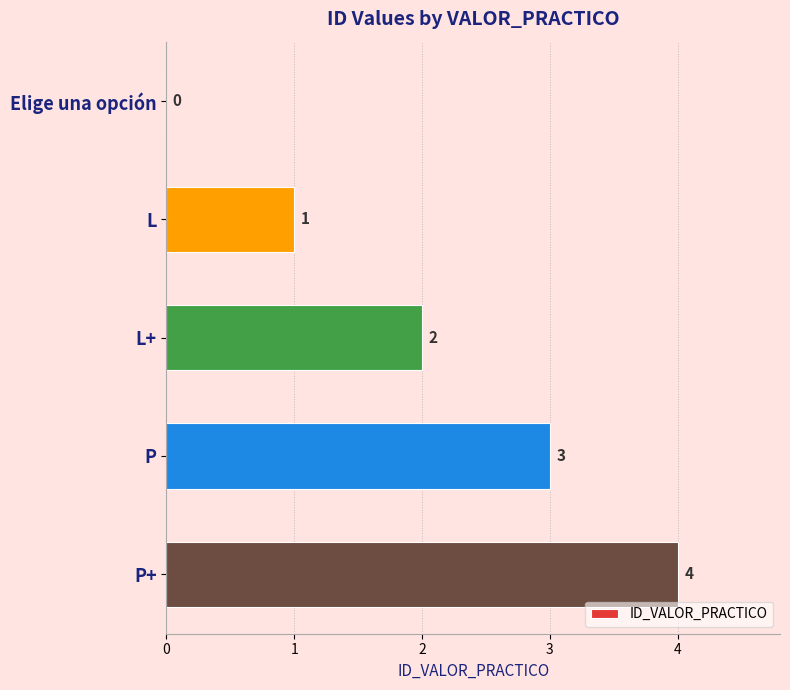

What is the average value?

2